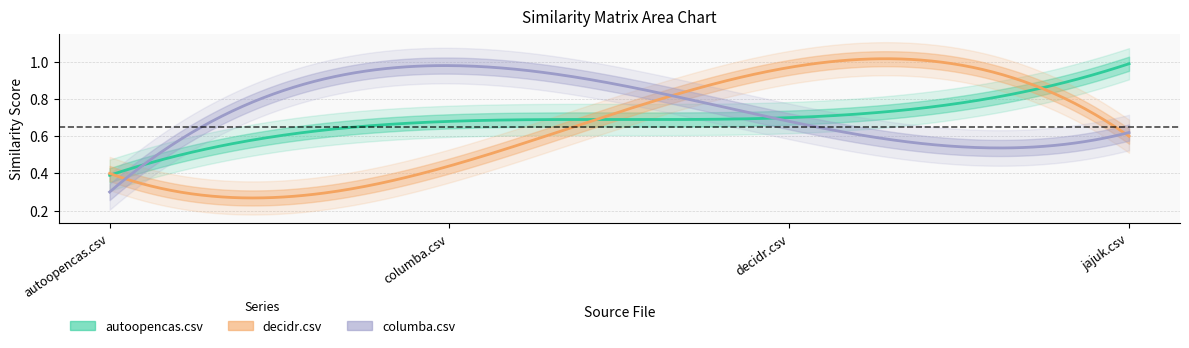

Which has a higher value, autoopencas.csv or decidr.csv?

decidr.csv